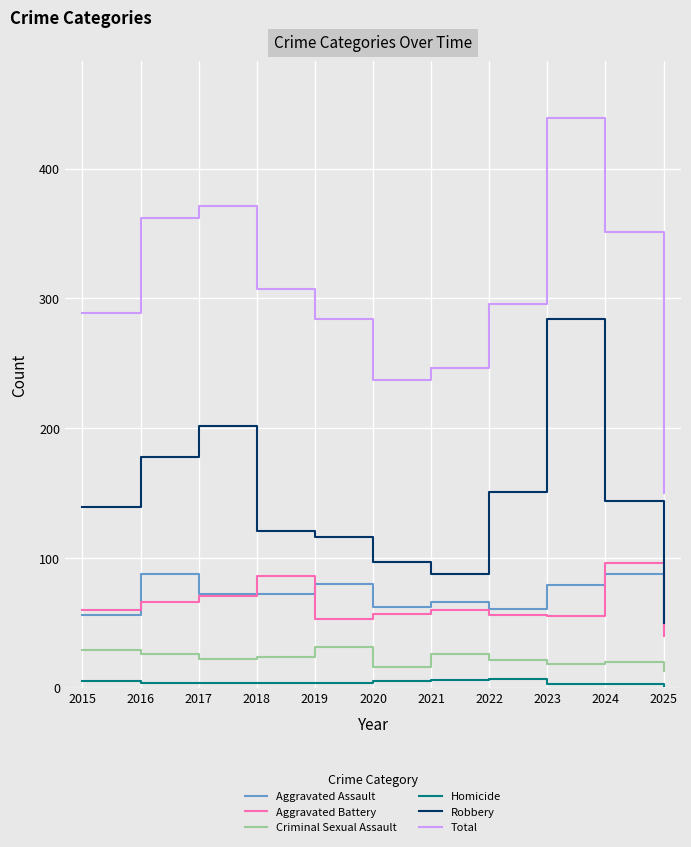

Which series has the largest total across all categories?

Total